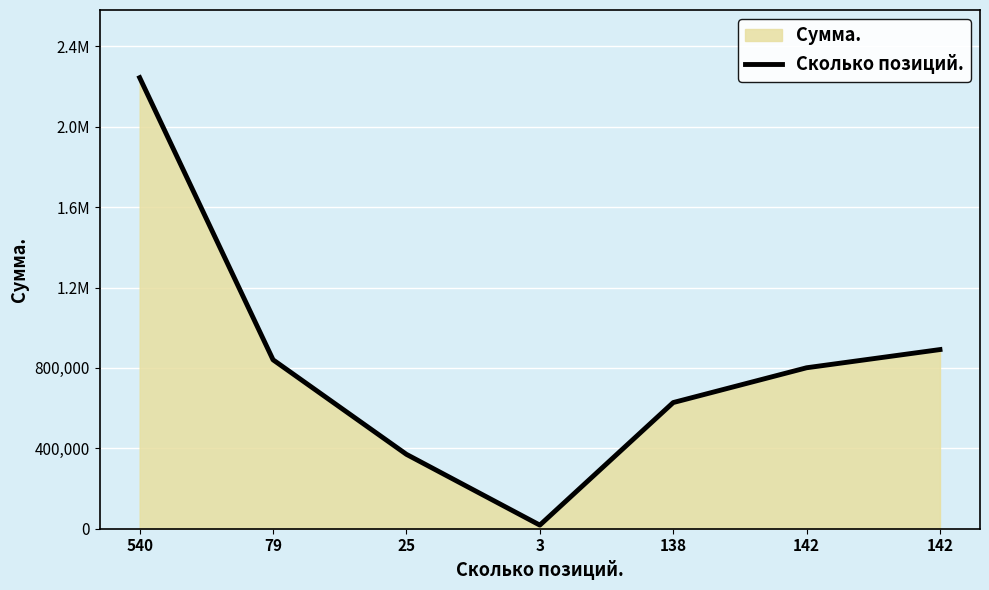

How many lines are shown in the chart?

1